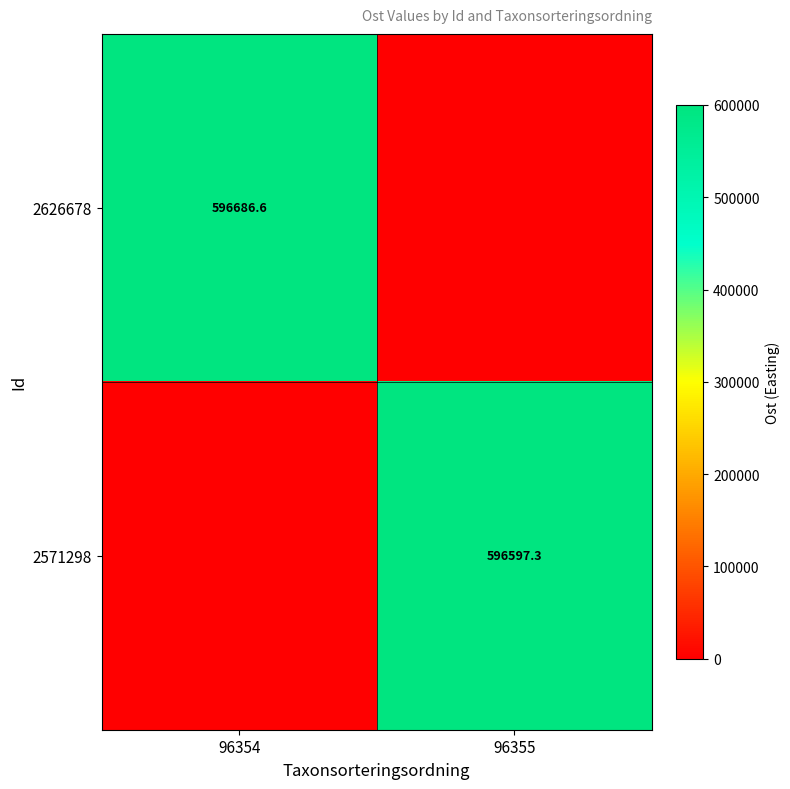

Is it true that 2626678 equals 596686.6 at 96354?

True